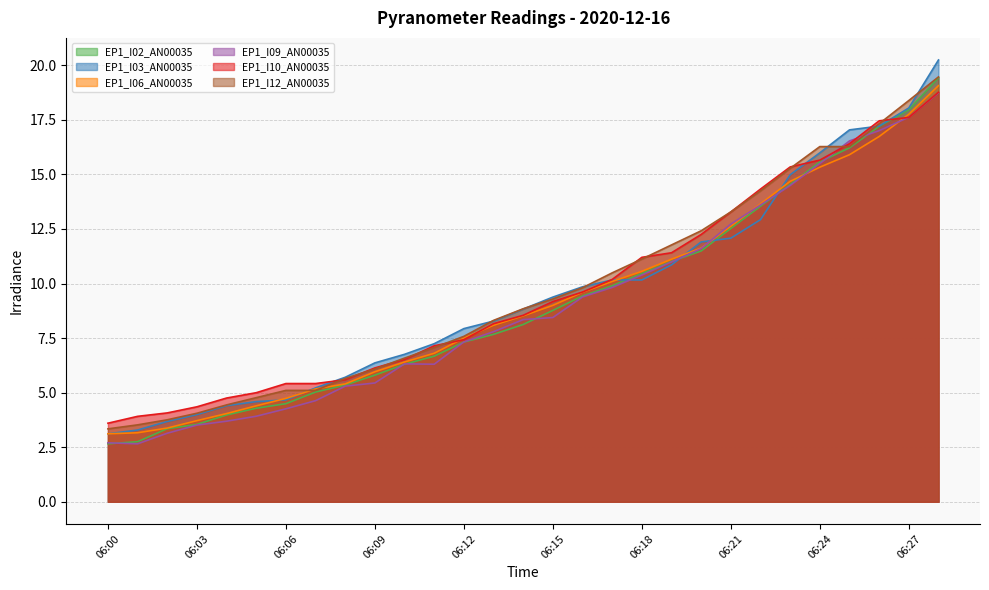

Read the EP1_I06_AN00035 value at 06:08.

5.4